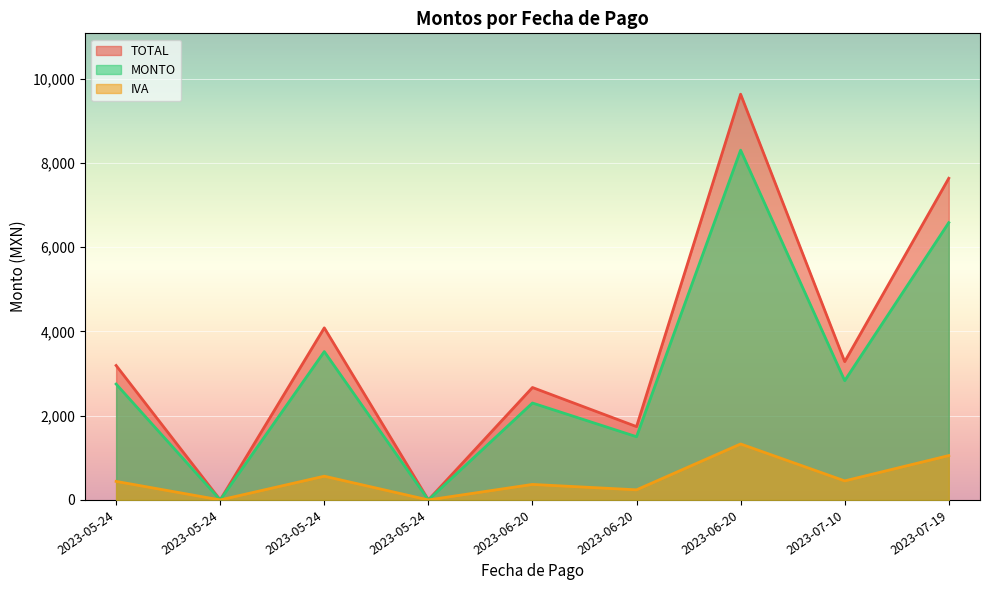

Is it true that MONTO equals 2830.0 at 2023-07-10?

True